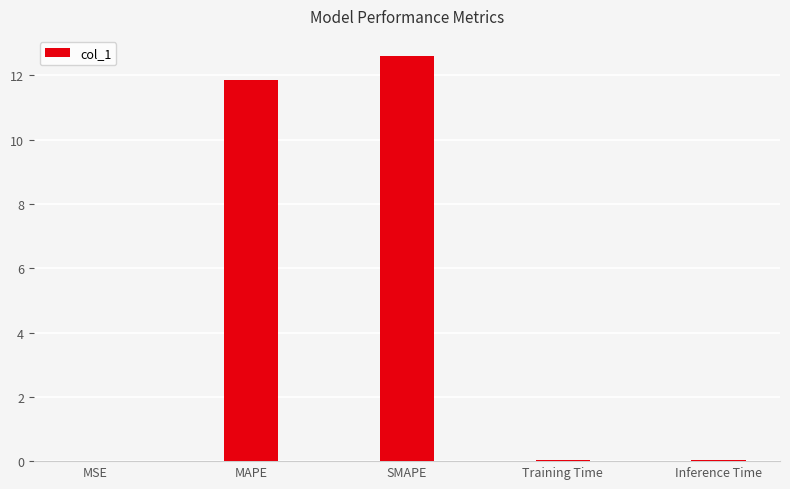

What value does the data have at SMAPE?

12.6